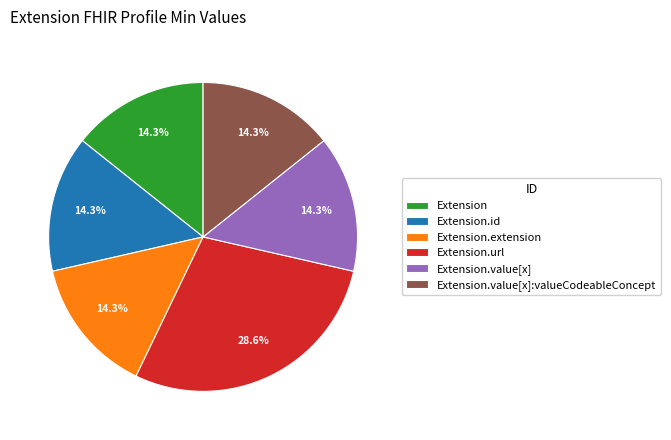

What portion of the pie excludes Extension.id?

85.7%